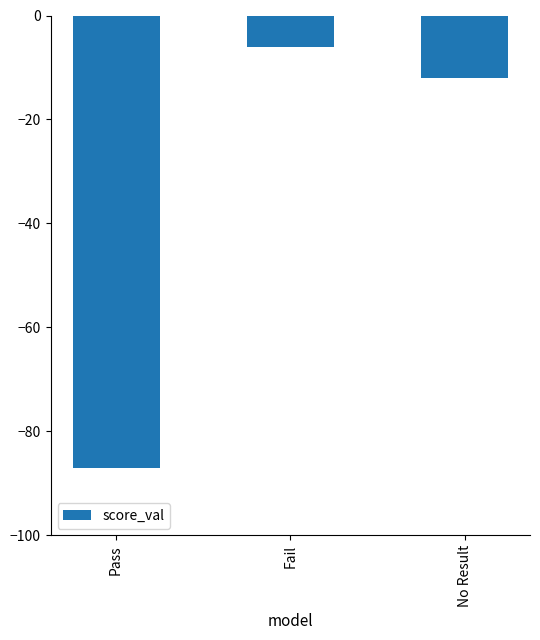

True or false: the data shows -147 at Pass.

False